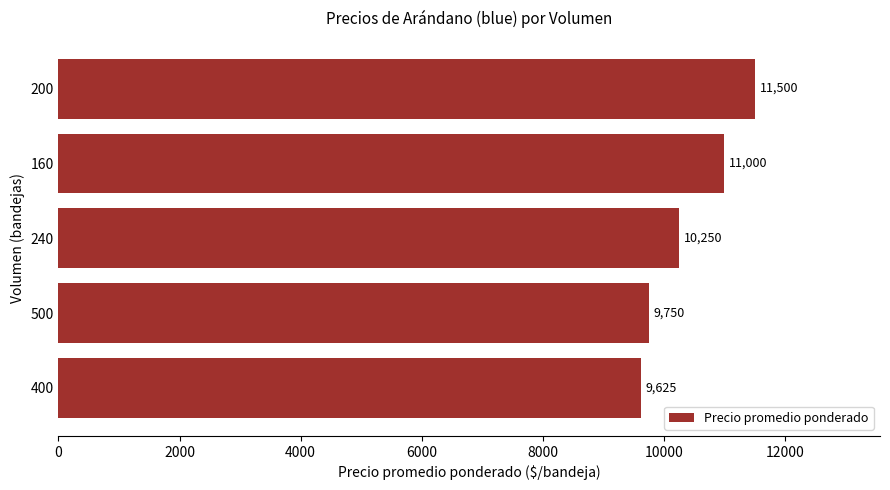

Which has a higher value, 500 or 160?

160